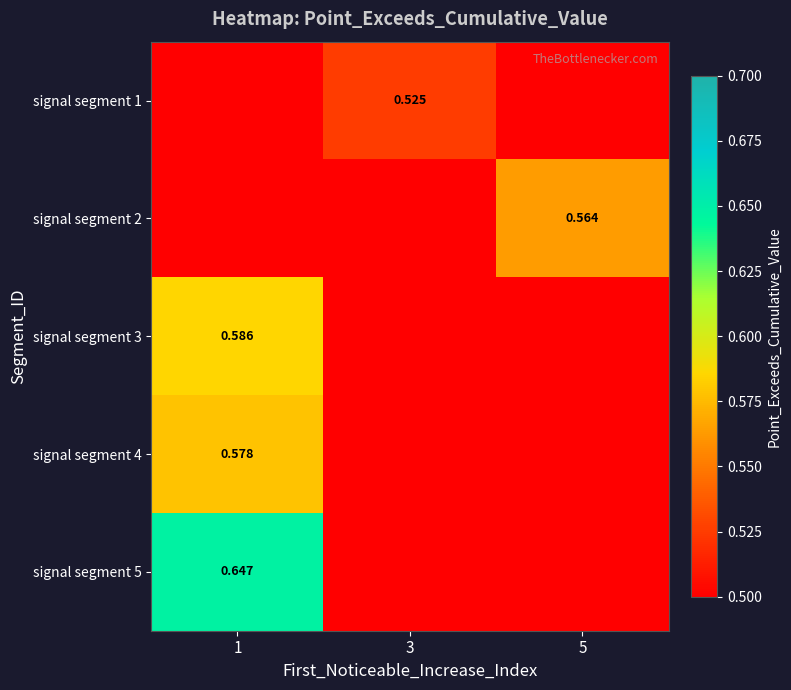

What is the total value across all series at 5?

0.6